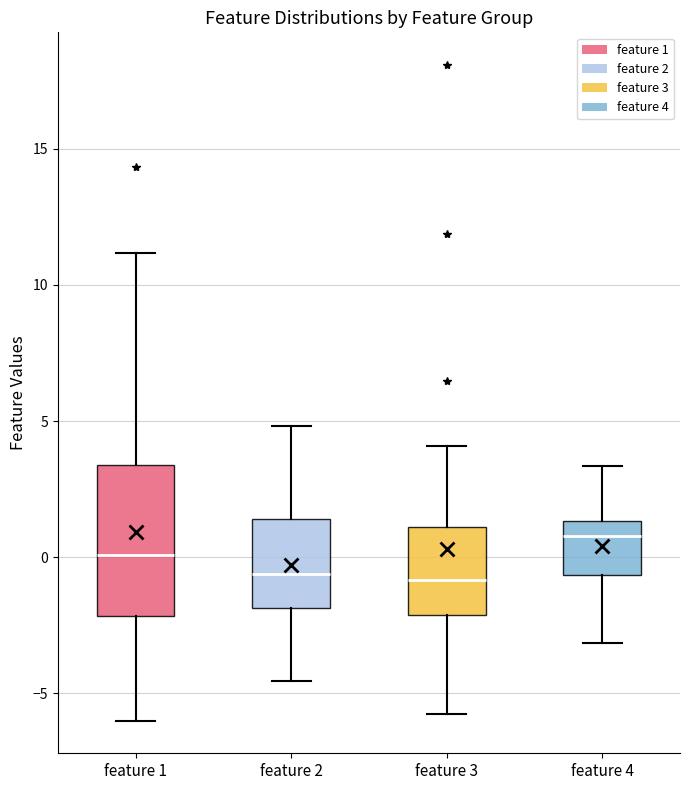

Where is the upper edge of the box for feature 1 on the y-axis? The values are not printed on the chart, so give them approximately, as read against the axis.

3.5